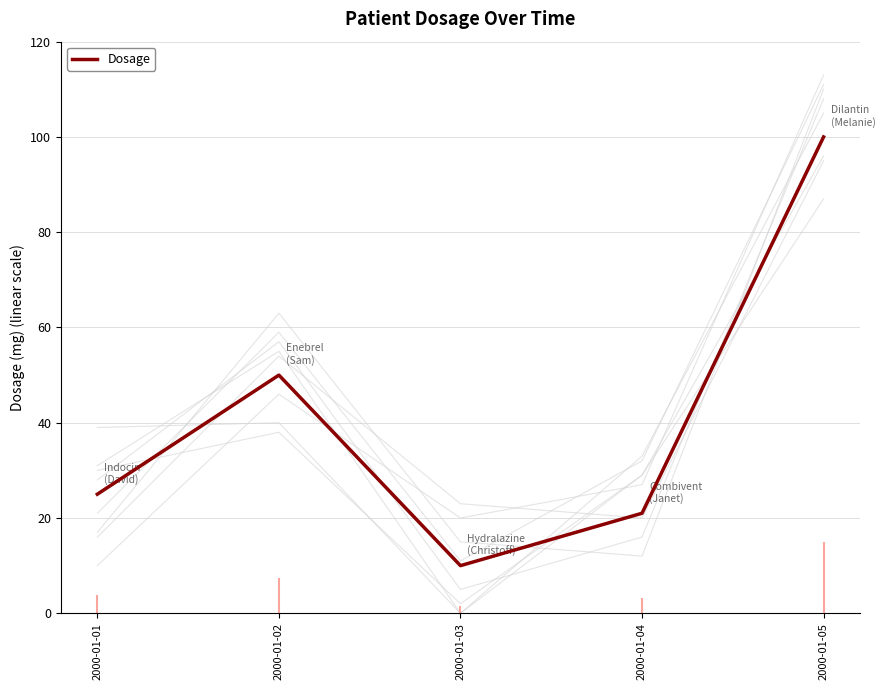

Which label corresponds to the smallest value in the chart?

2000-01-03